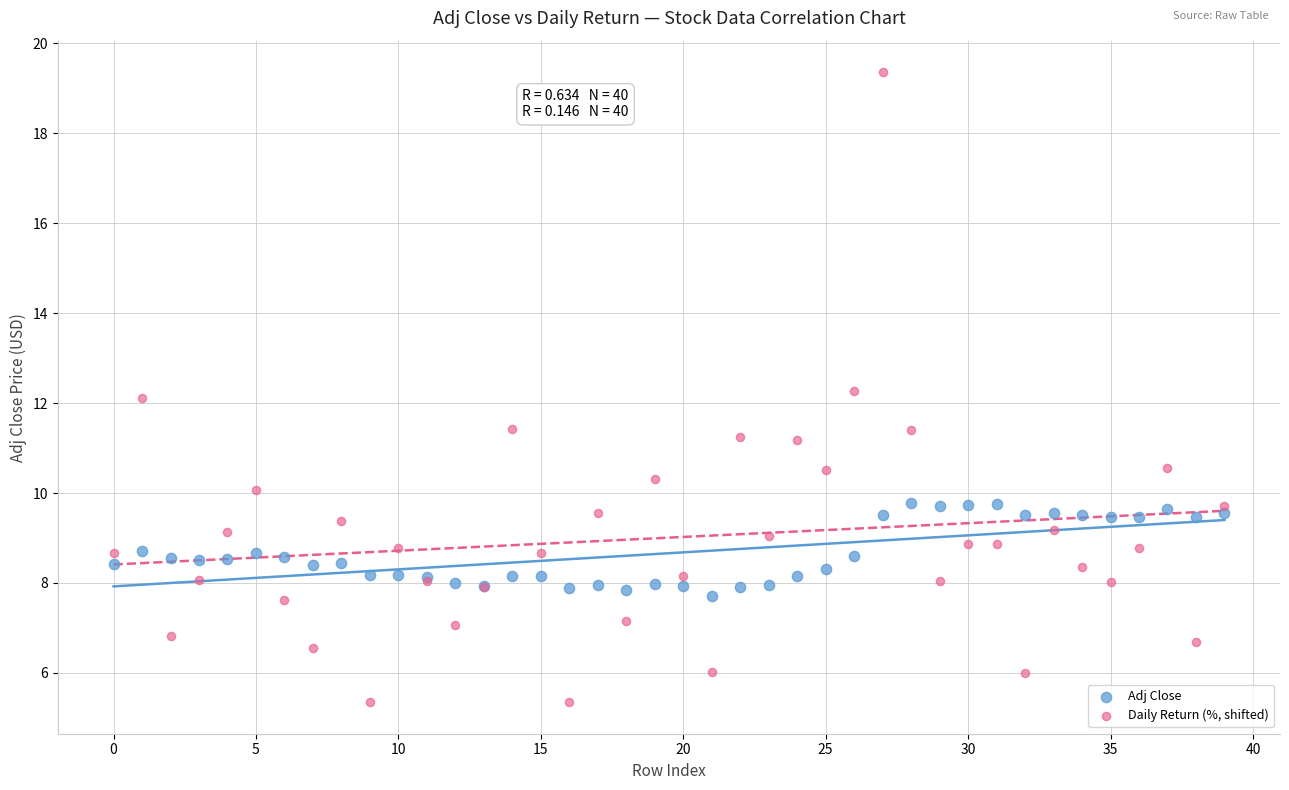

Which series has the largest Y range (max minus min)?

Daily Return (%, shifted)